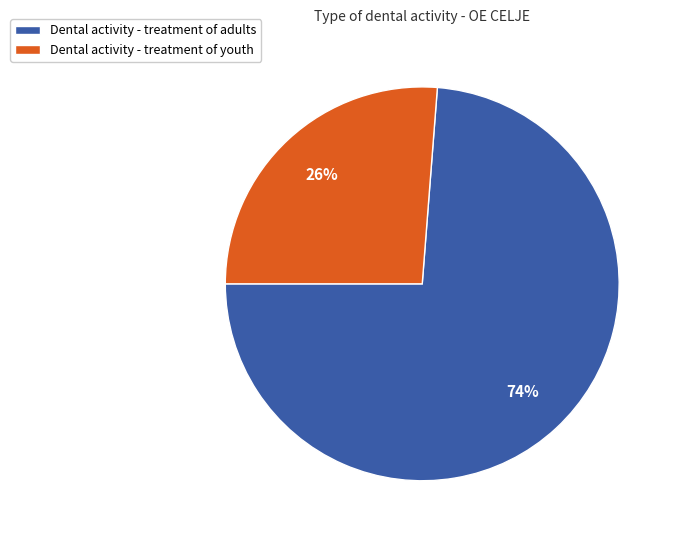

Which slice is the largest?

Dental activity - treatment of adults